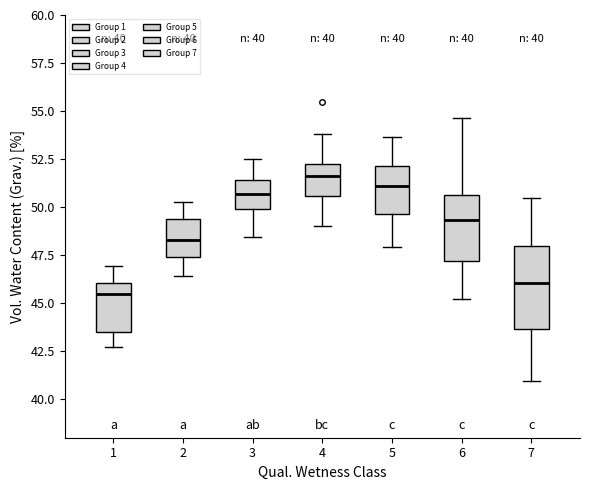

Which box's median line is the lowest?

1